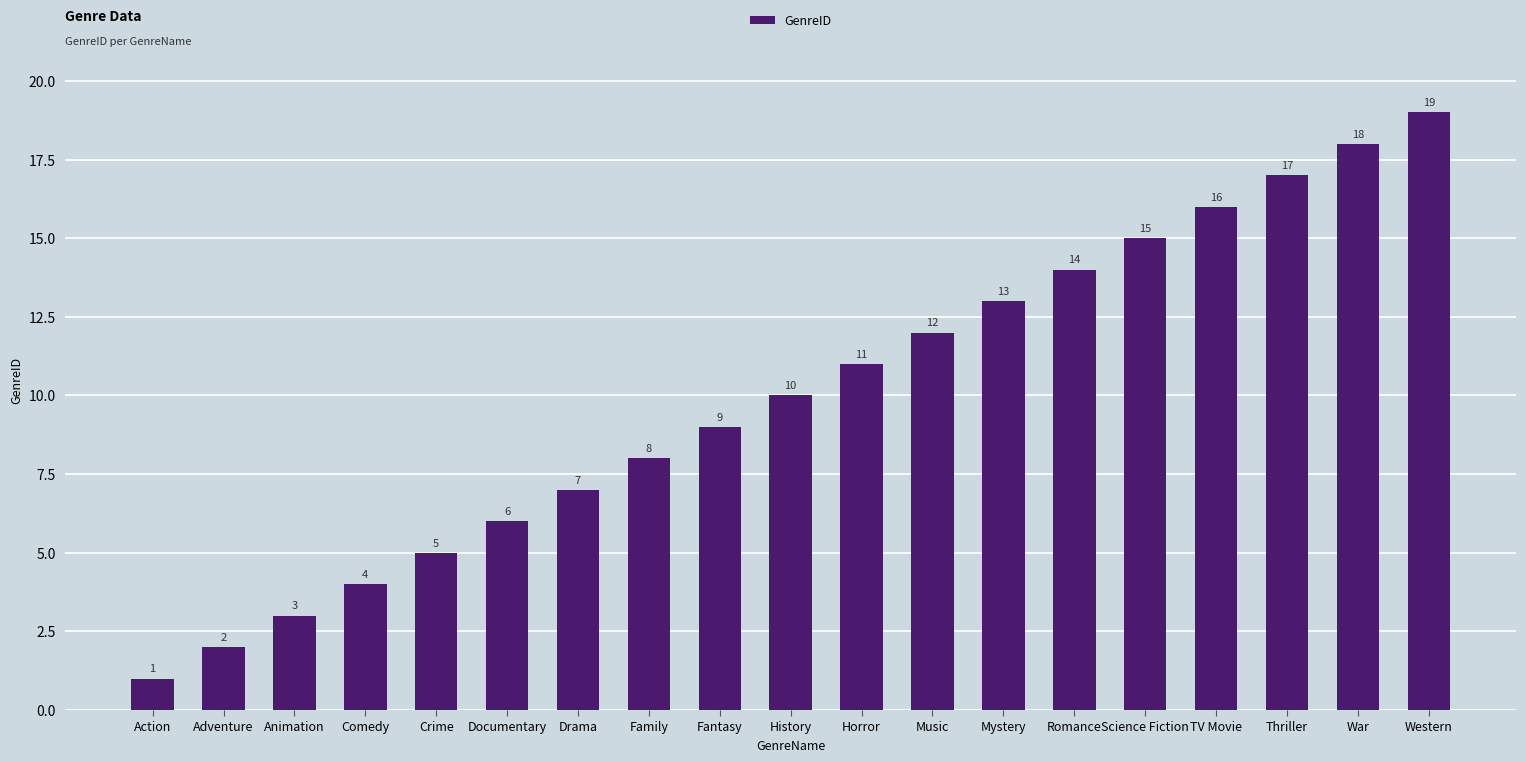

Which label corresponds to the smallest value in the chart?

Action